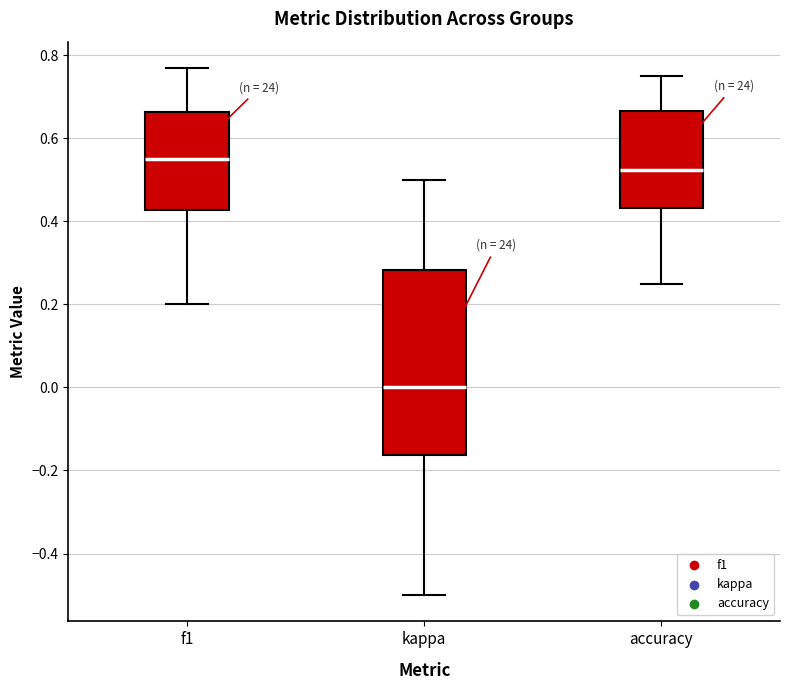

Reading left to right, read every box against the y-axis: the position of its median line, the range the box covers, and the ends of its whiskers. The values are not printed on the chart, so give them approximately, as read against the axis.

f1: median 0.56, box 0.42 to 0.66, whiskers 0.20 to 0.76
kappa: median 0.00, box -0.16 to 0.28, whiskers -0.50 to 0.50
accuracy: median 0.52, box 0.44 to 0.66, whiskers 0.26 to 0.76